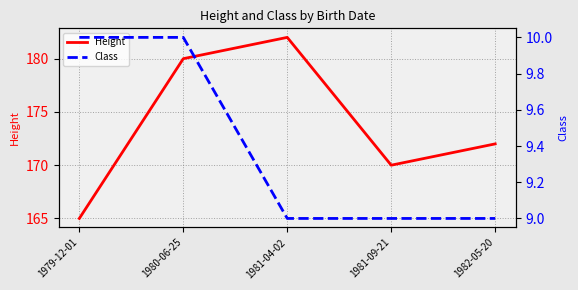

How many distinct data groups are displayed?

2